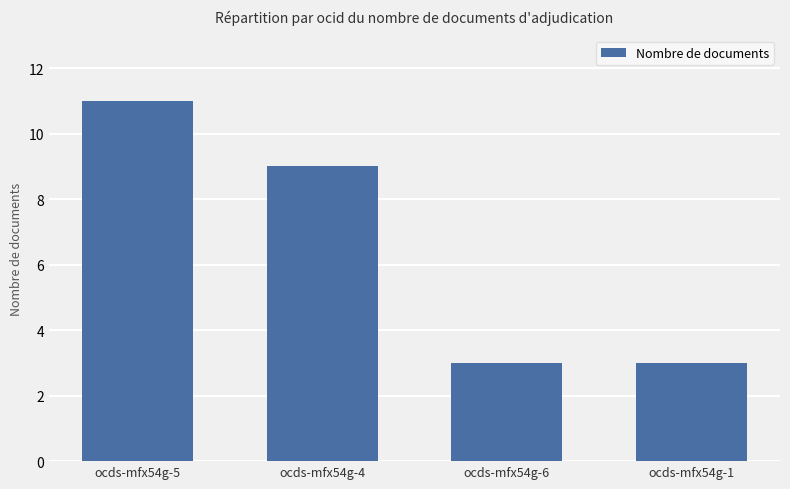

True or false: the data shows 3 at ocds-mfx54g-6.

True